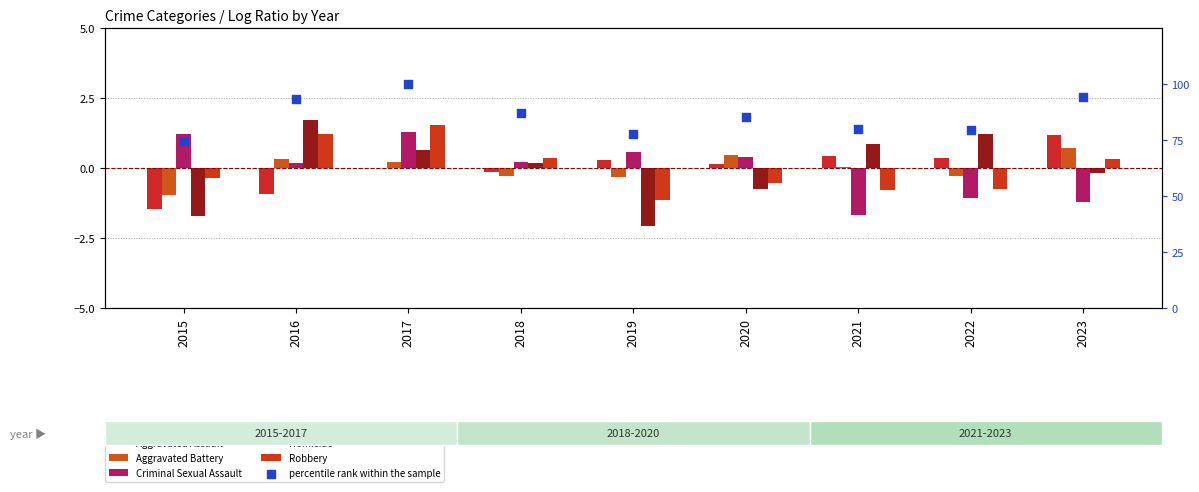

Which series has the largest Y range (max minus min)?

percentile rank within the sample